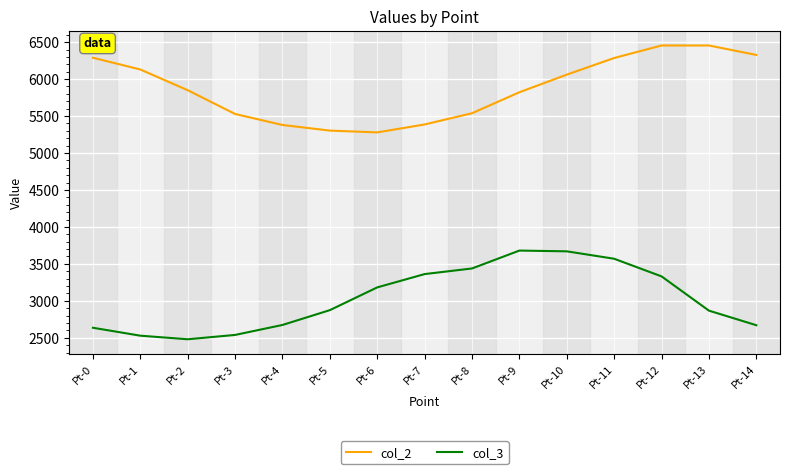

Rank the series at Pt-11 from lowest to highest value.

col_3, col_2